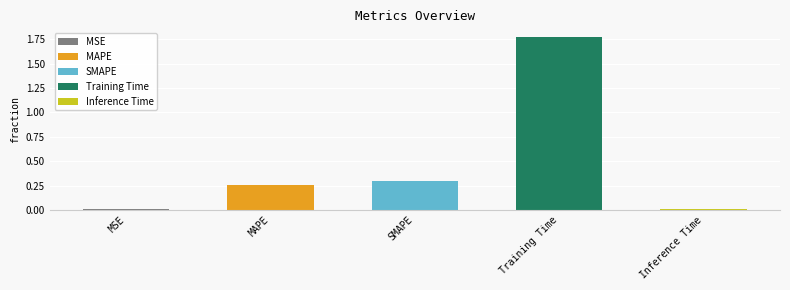

Reading left to right, transcribe all the data shown in this chart.

MSE=0.0	MAPE=0.3	SMAPE=0.3	Training Time=1.8	Inference Time=0.0